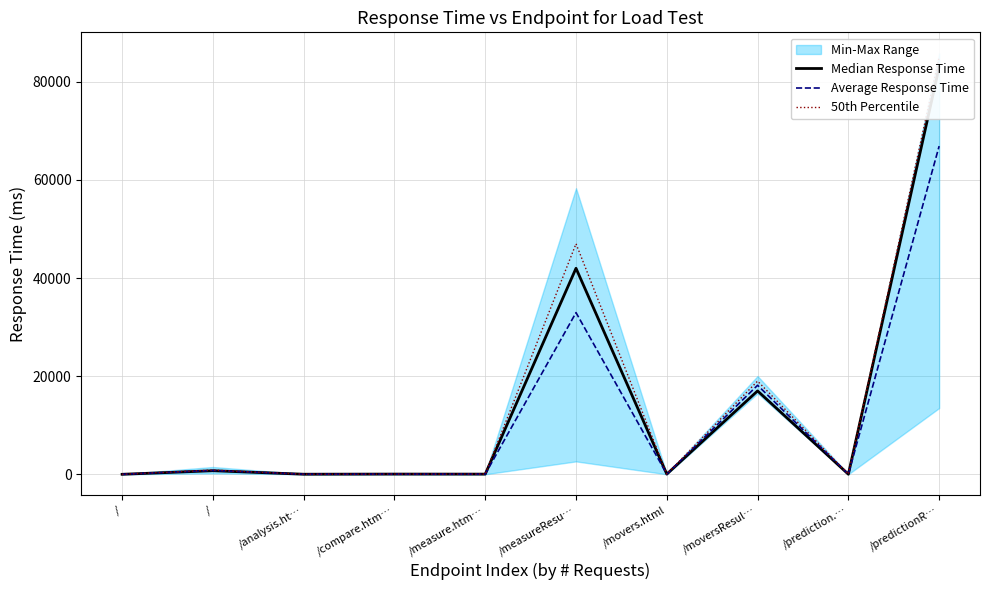

Reading left to right, list all the values displayed in this chart.

Median Response Time: 3	730	19	46	38	42000	43	17000	15	83000
Average Response Time: 5	780	24	44	41	32961	39	18152	24	66905
50th Percentile: 4	860	19	46	54	47000	49	19000	28	85000